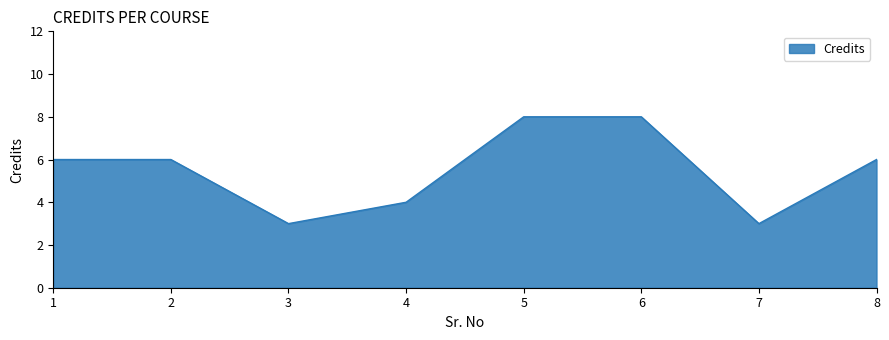

What is the difference between the values at 3 and 2?

3